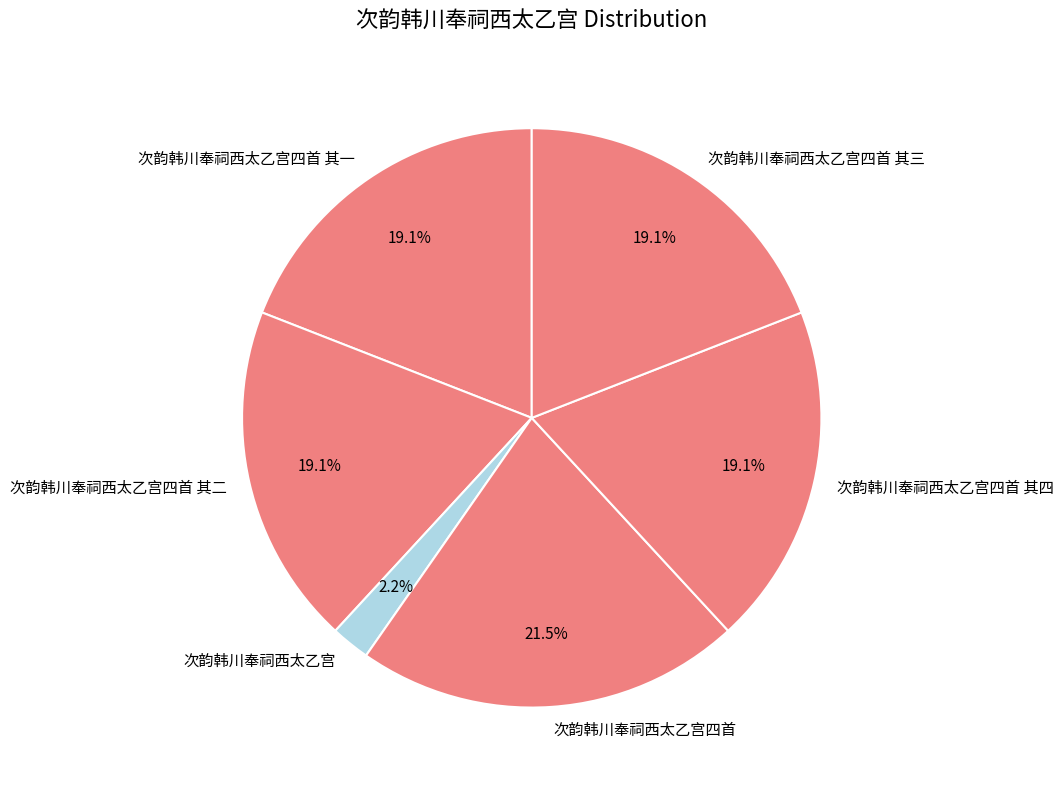

Which category has the smallest portion of the pie?

次韵韩川奉祠西太乙宫